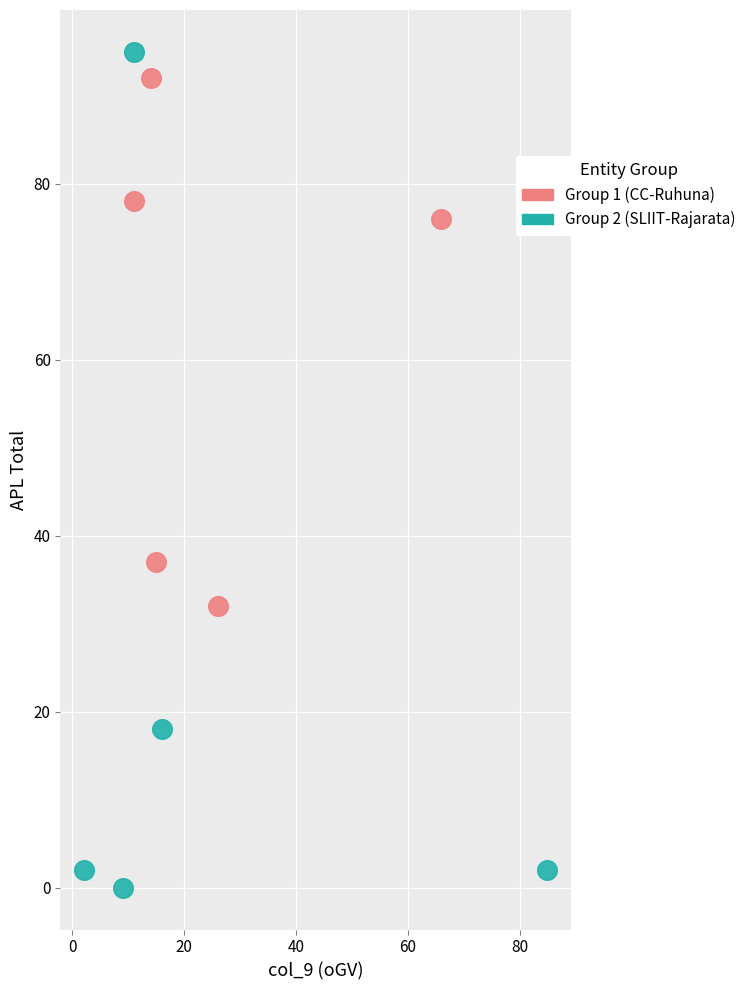

Which series has the widest spread of Y values?

Group 2 (SLIIT-Rajarata)